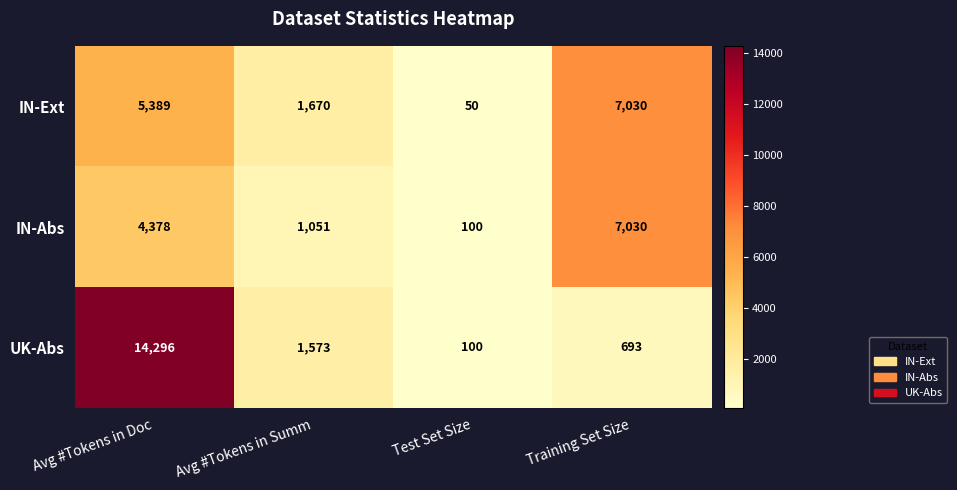

Between Avg #Tokens in Doc and Avg #Tokens in Summ, which series saw the biggest shift?

UK-Abs